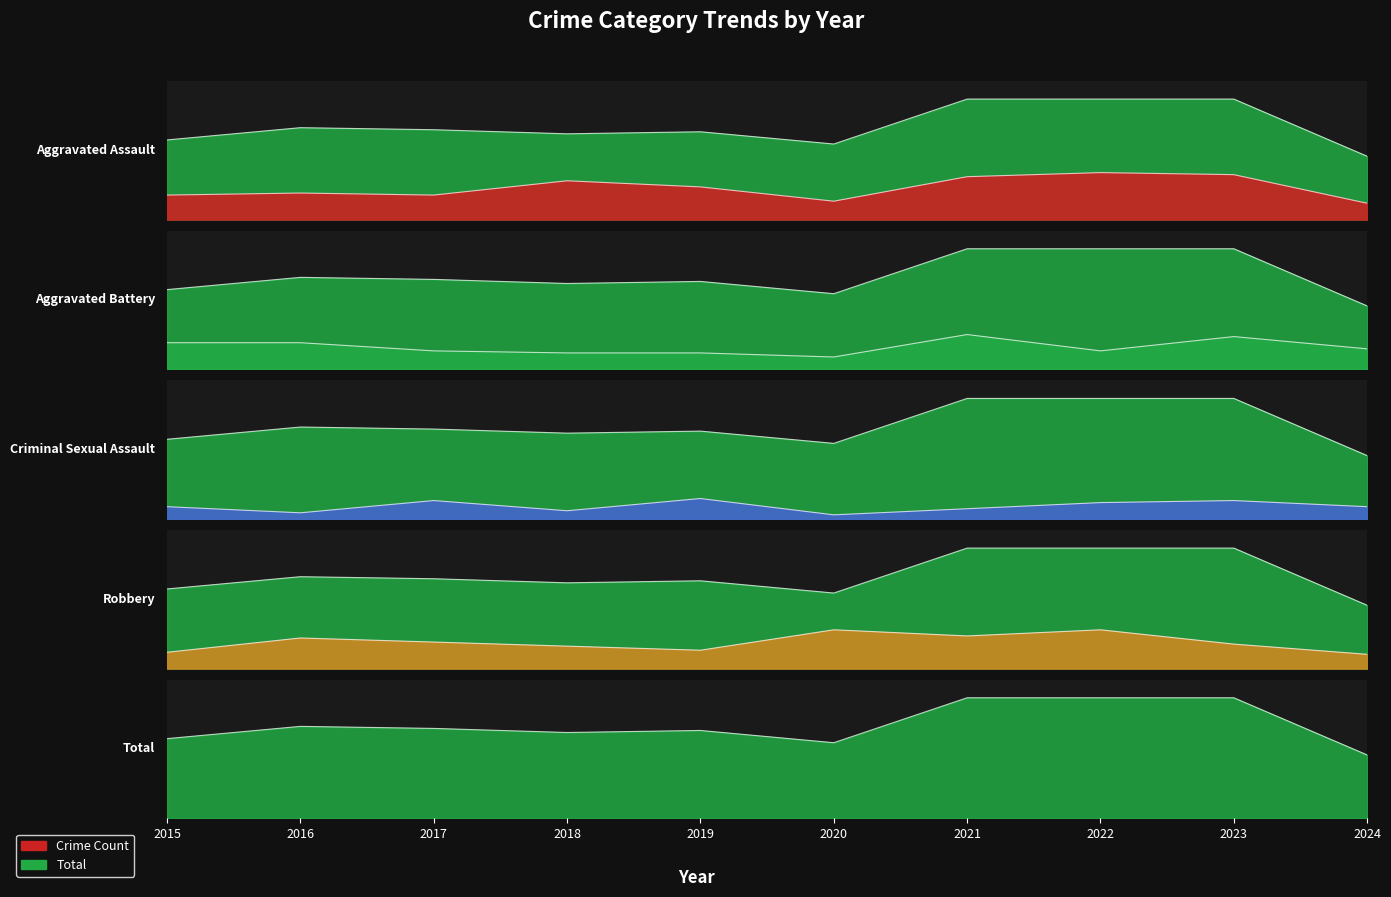

True or false: Total and Aggravated Battery intersect in this chart.

False